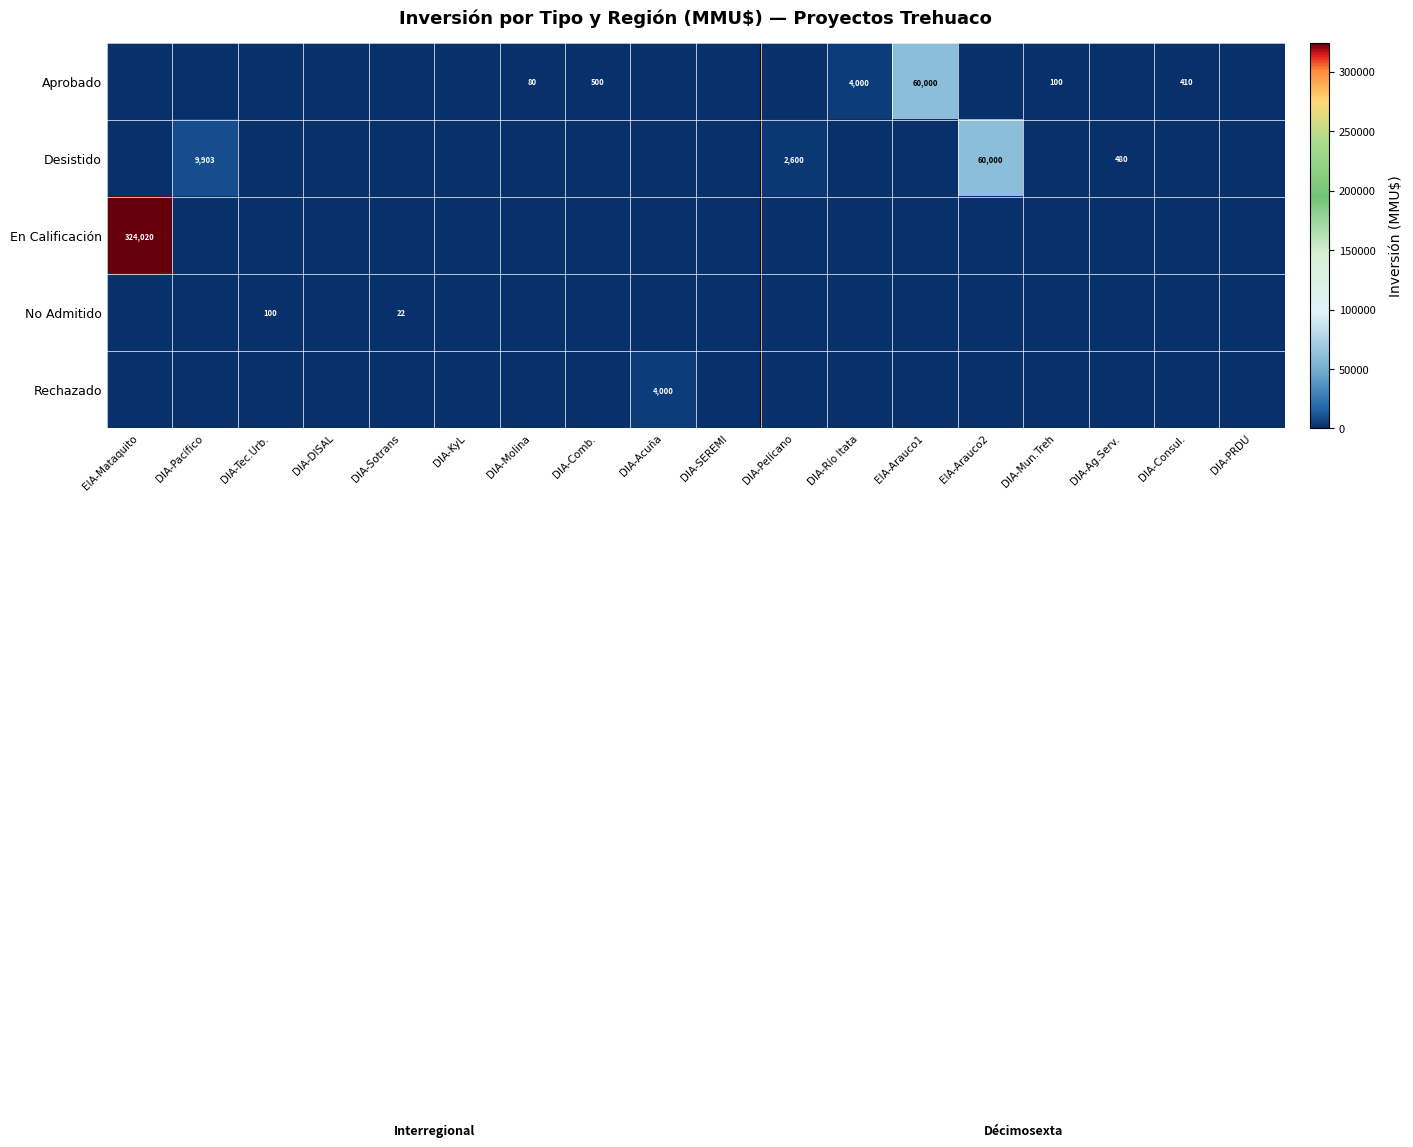

What is the sum of all Rechazado values?

4000